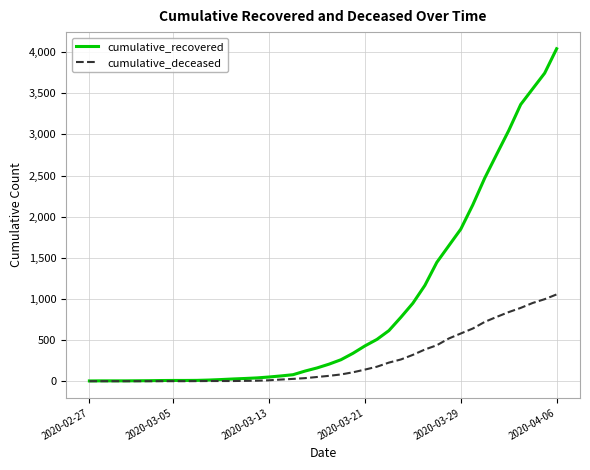

Which series has the widest spread of values?

cumulative_recovered